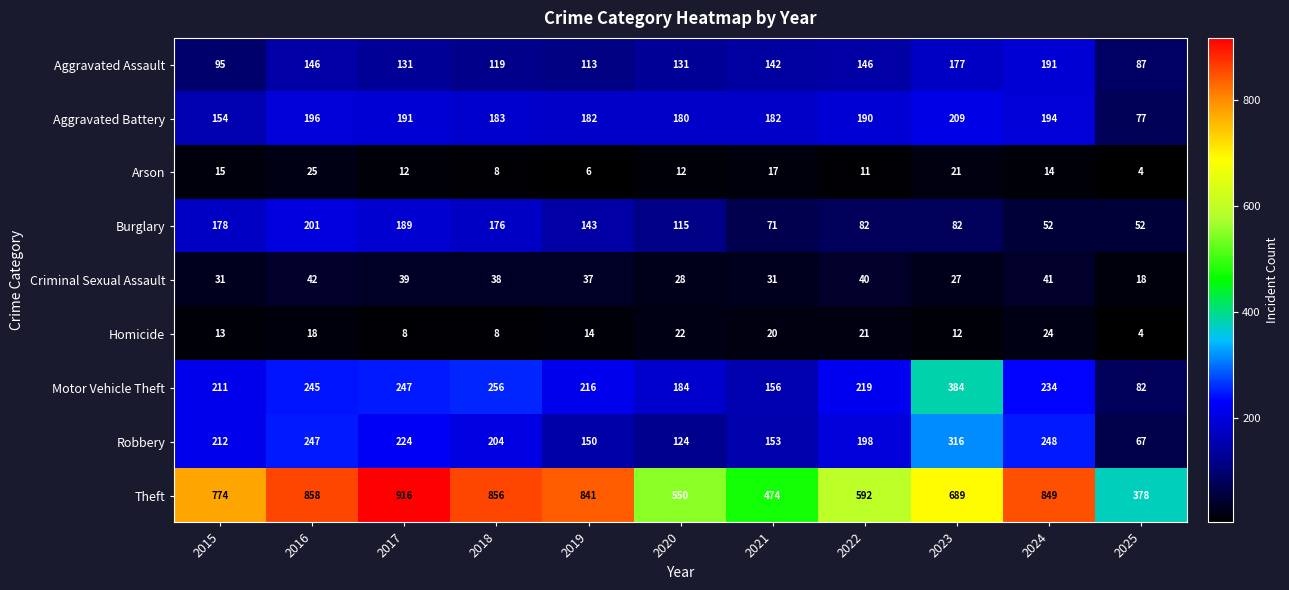

What is the difference between the second highest and second lowest values in the Arson series?

15